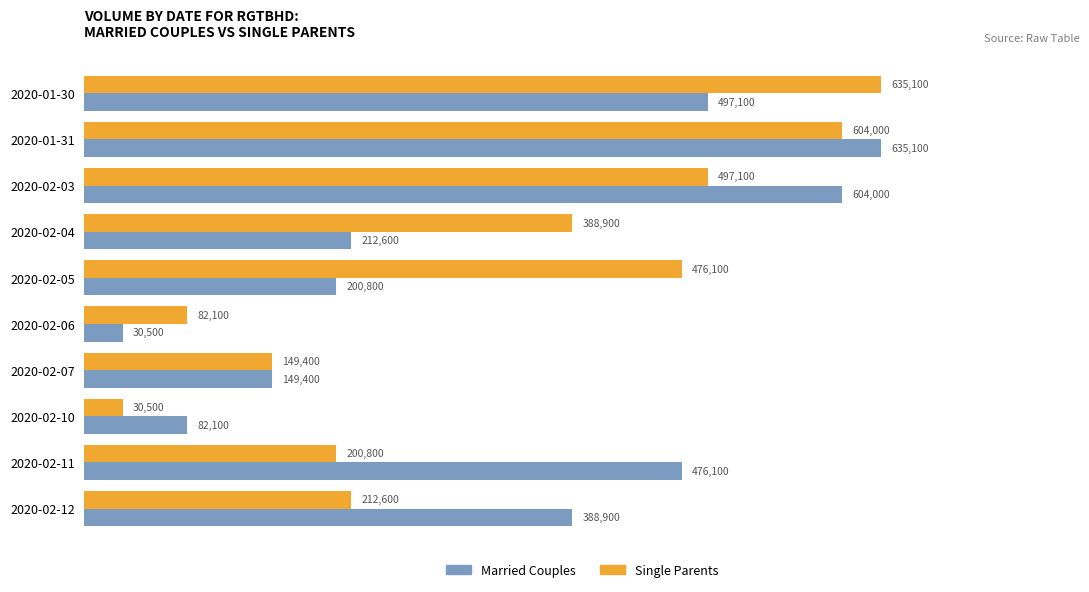

Is it true that Single Parents equals 388900 at 2020-02-04?

True